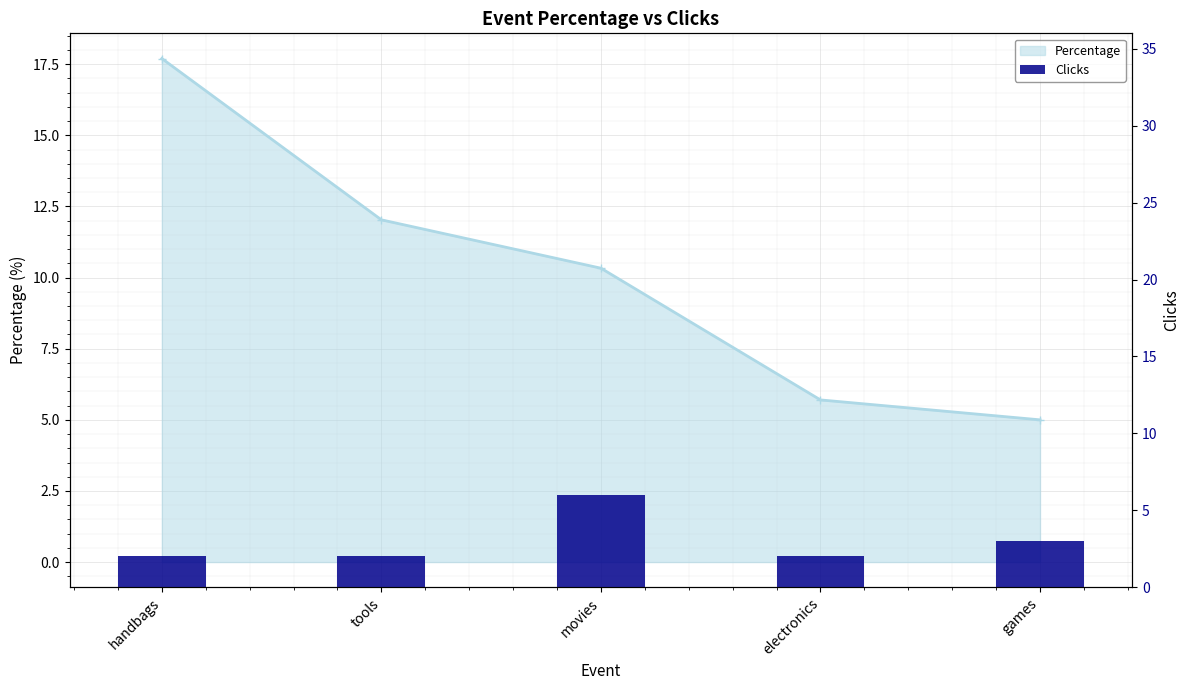

Which category has the lowest value across all series?

handbags